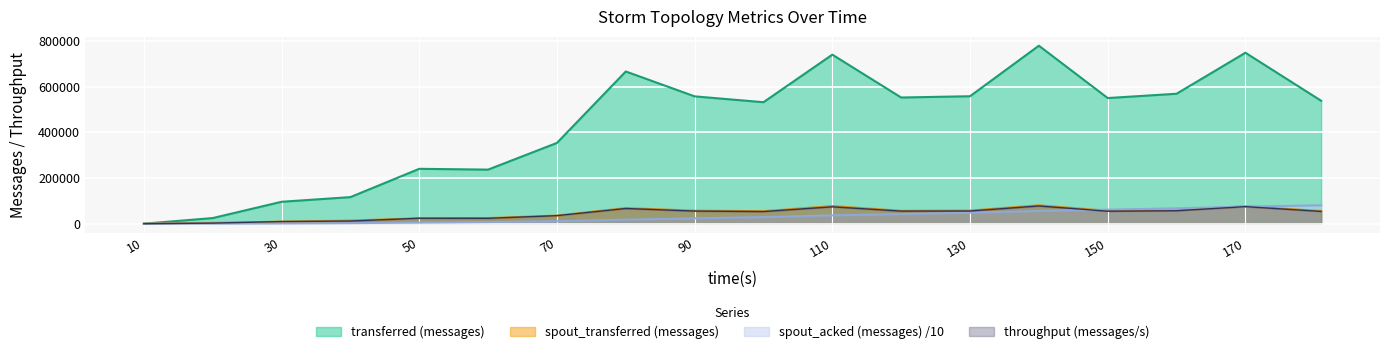

At 150, list the series in order from largest to smallest.

transferred (messages), spout_acked (messages), spout_transferred (messages), throughput (messages/s)